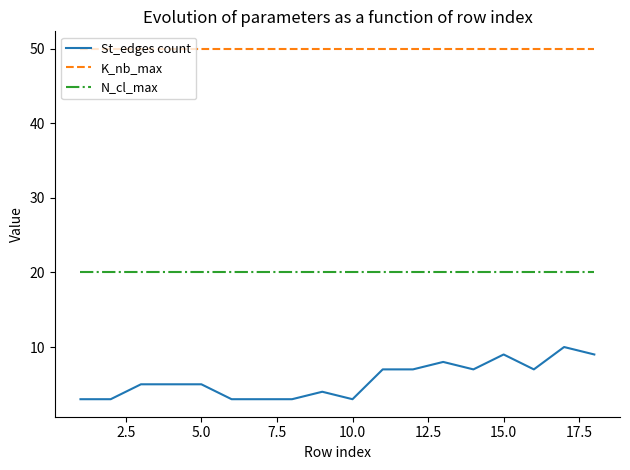

What is the difference between the maximum and minimum values in the St_edges count series?

7